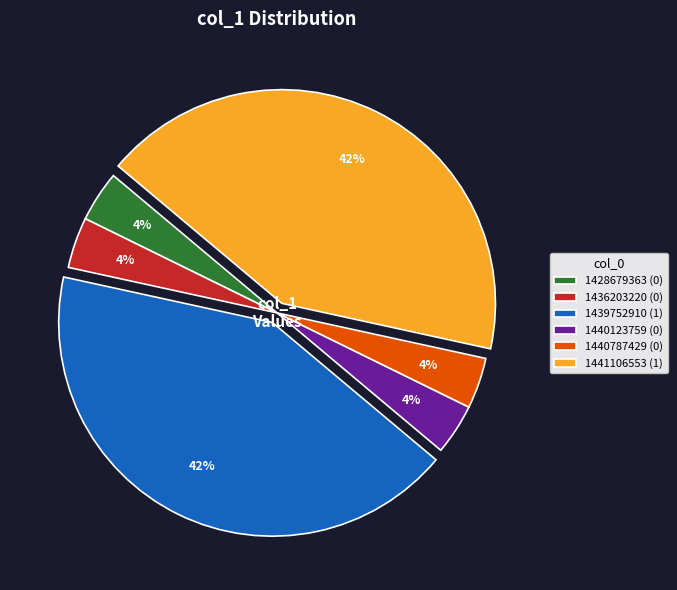

To the nearest percent, what is the average slice percentage?

17%